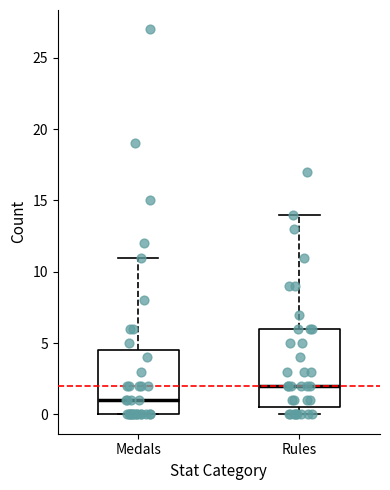

Reading left to right, read every box against the y-axis: the position of its median line, the range the box covers, and the ends of its whiskers. The values are not printed on the chart, so give them approximately, as read against the axis.

Medals: median 1.0, box 0.0 to 4.5, whiskers 0.0 to 11.0
Rules: median 2.0, box 0.5 to 6.0, whiskers 0.0 to 14.0